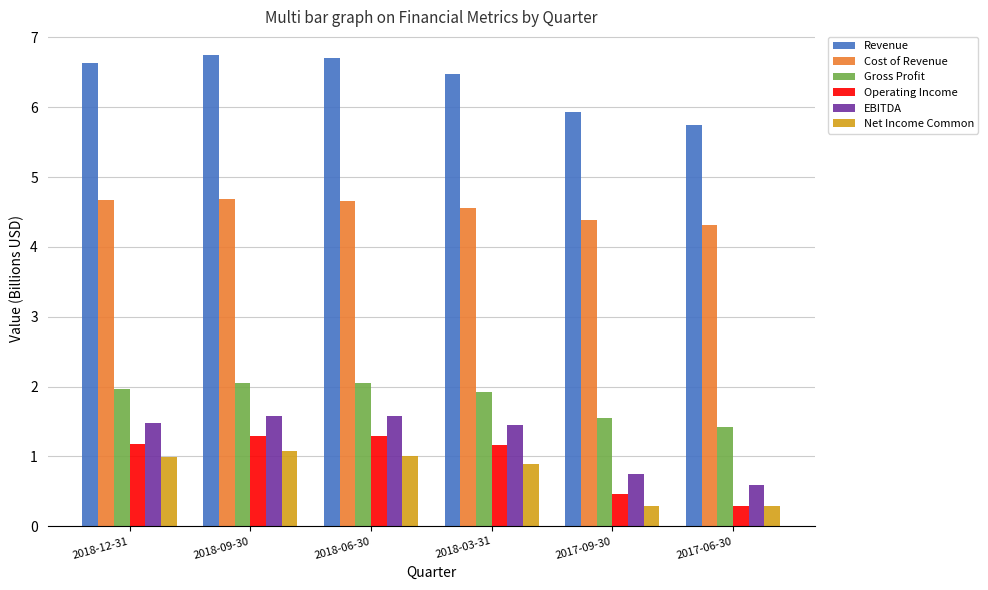

What is the difference between the second highest and minimum values in the Revenue series?

1.0